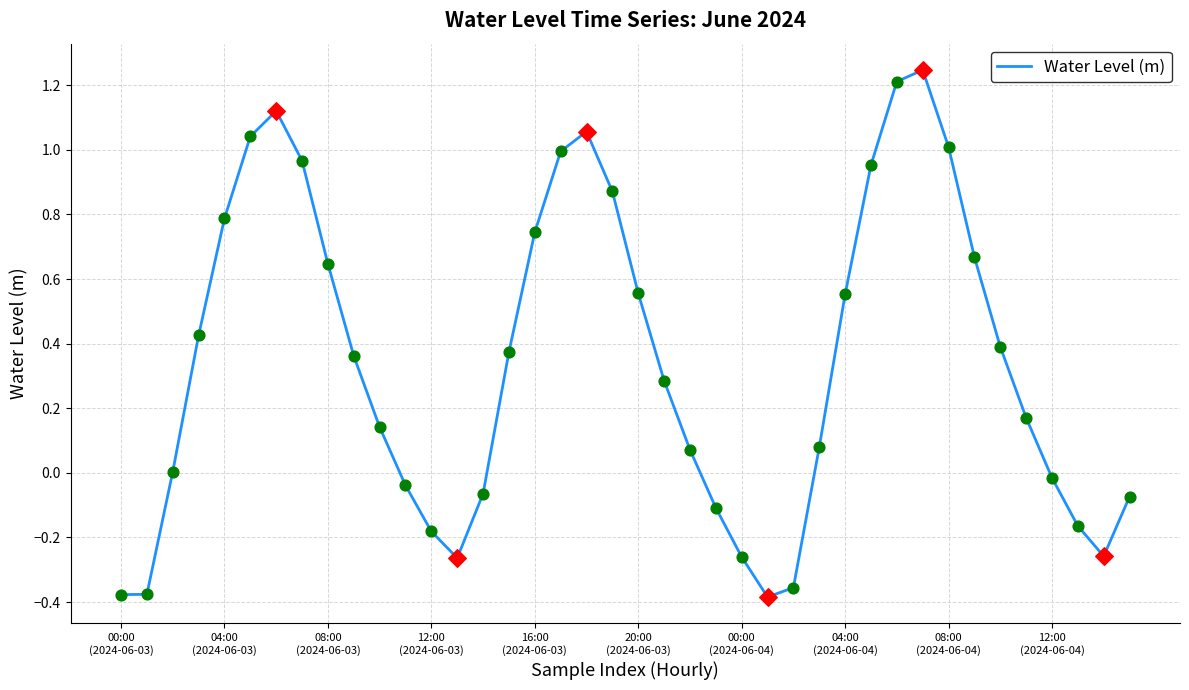

Does the chart have visible grid lines?

Yes